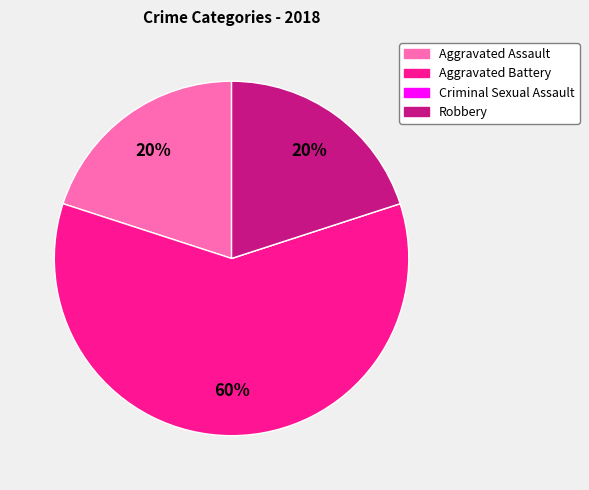

Which category has the biggest portion of the pie?

Aggravated Battery